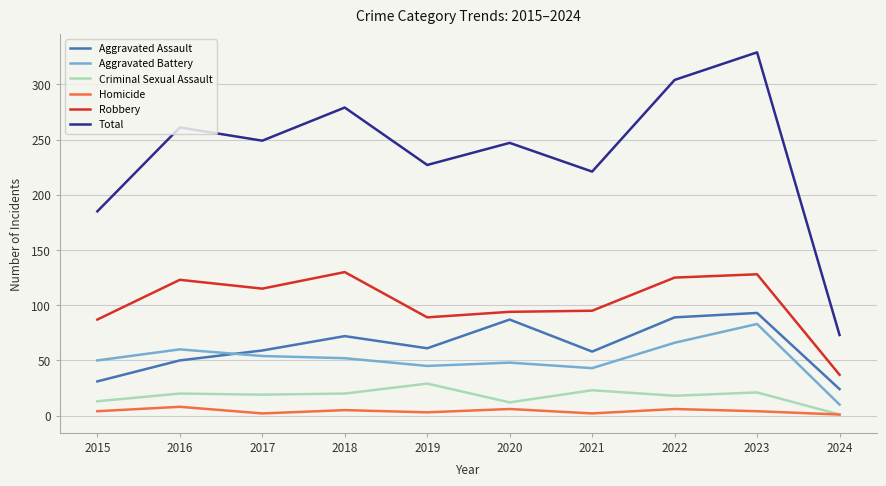

What is the minimum value for Aggravated Battery?

10